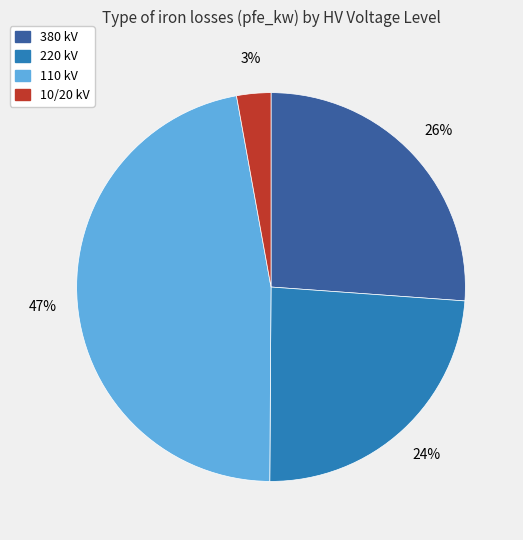

How many segments does this pie chart have?

4